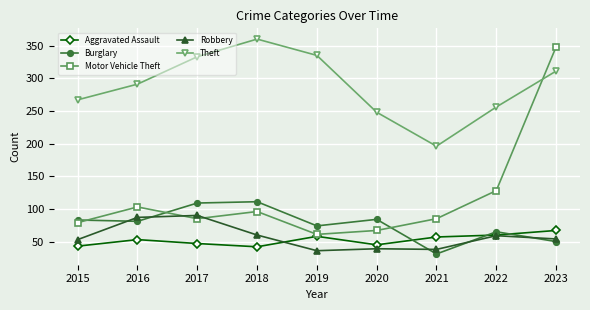

How many values in the Aggravated Assault series are below 53?

4